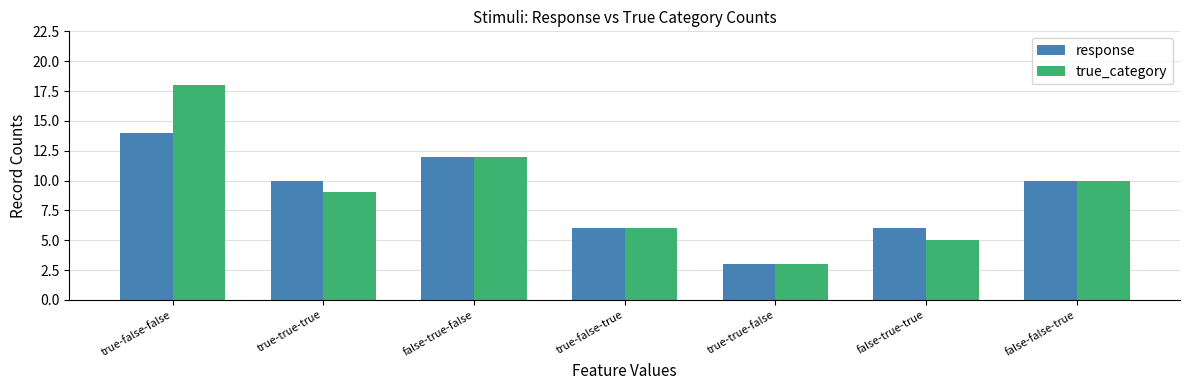

How many categories are shown in the chart?

7